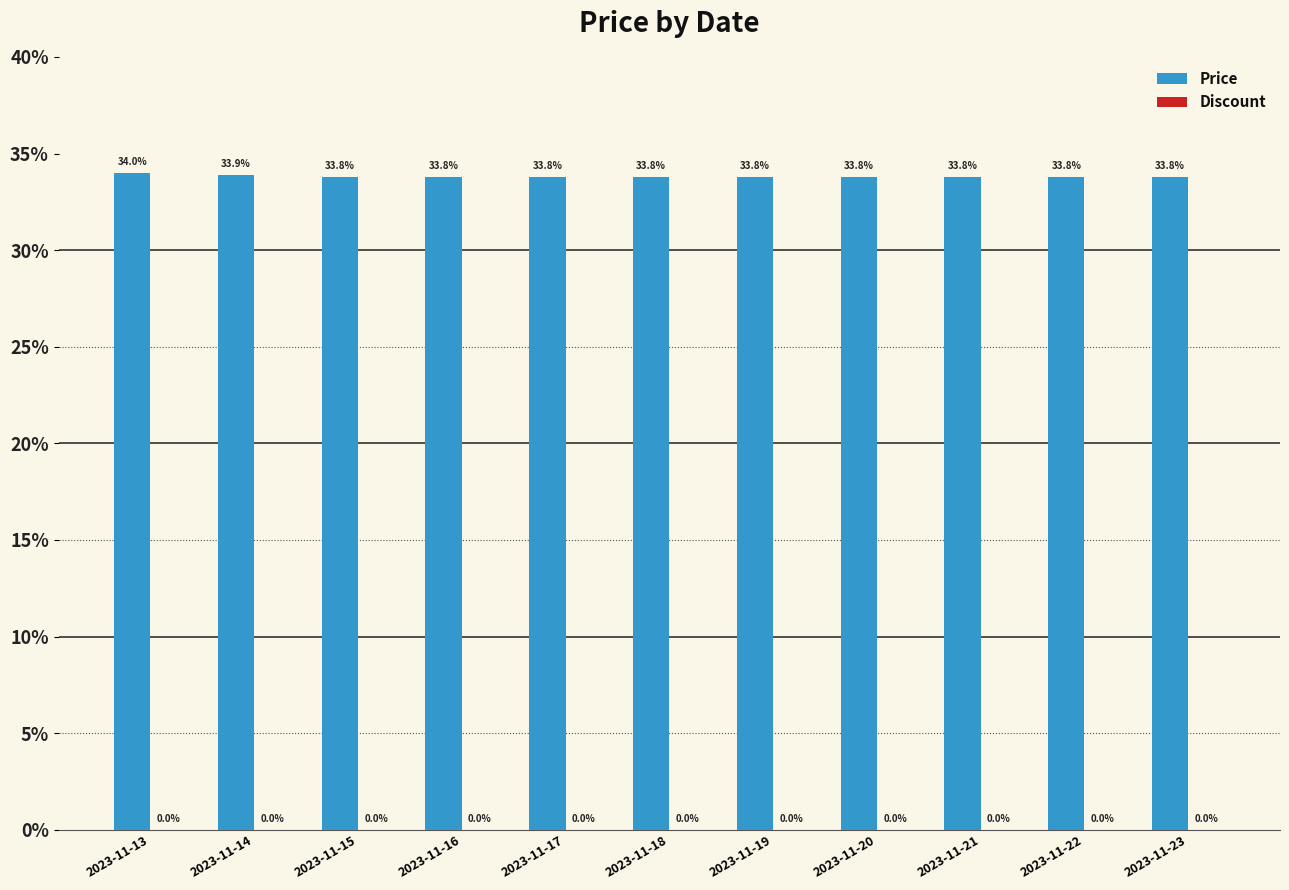

What is the minimum value shown in the chart?

33.8